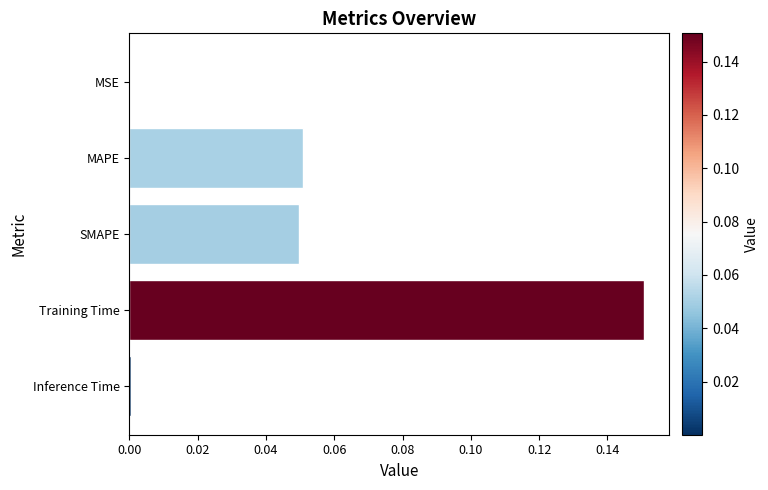

The value at Training Time is 0.0. True or false?

False